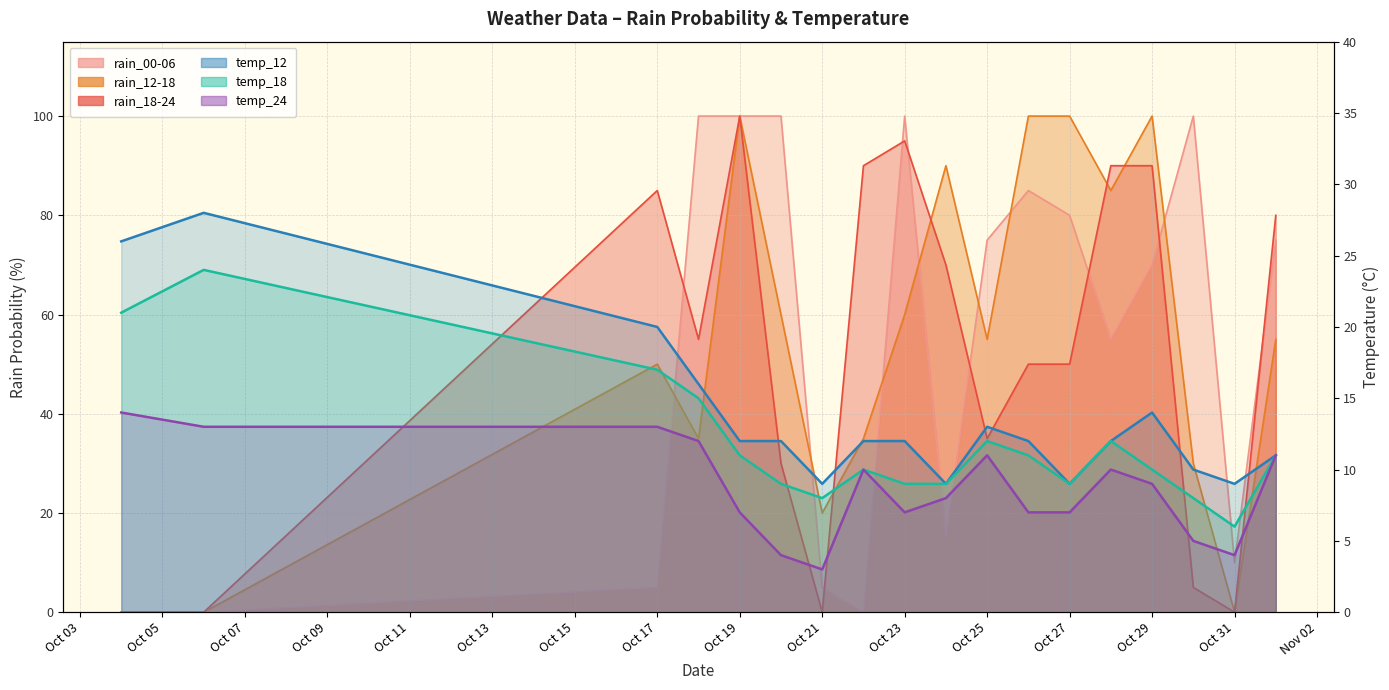

What are all the series names shown in the legend?

rain_00-06, rain_12-18, rain_18-24, temp_12, temp_18, temp_24